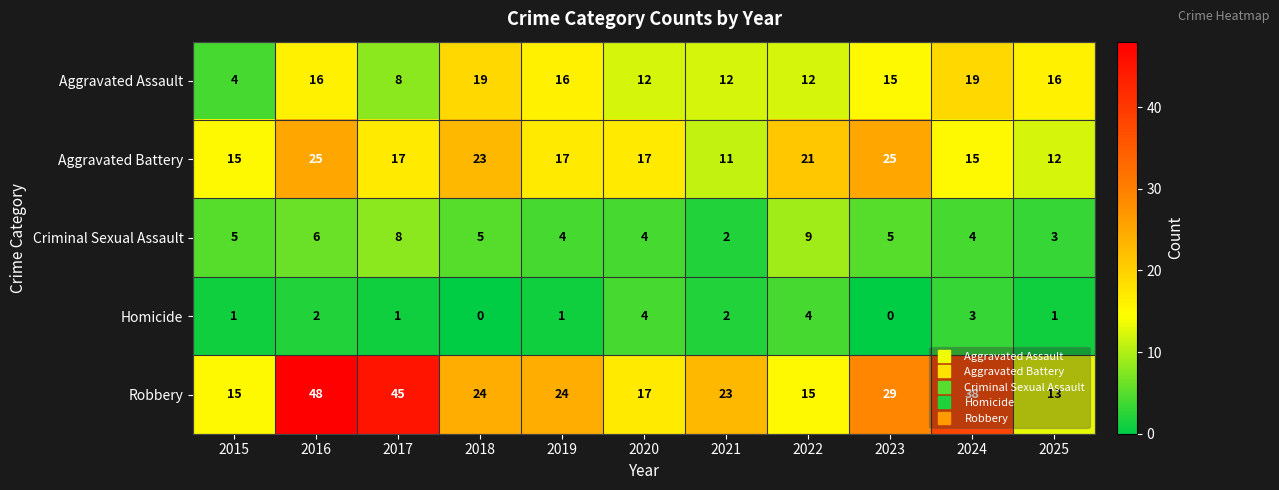

At which category is the sum across all series the highest?

2016